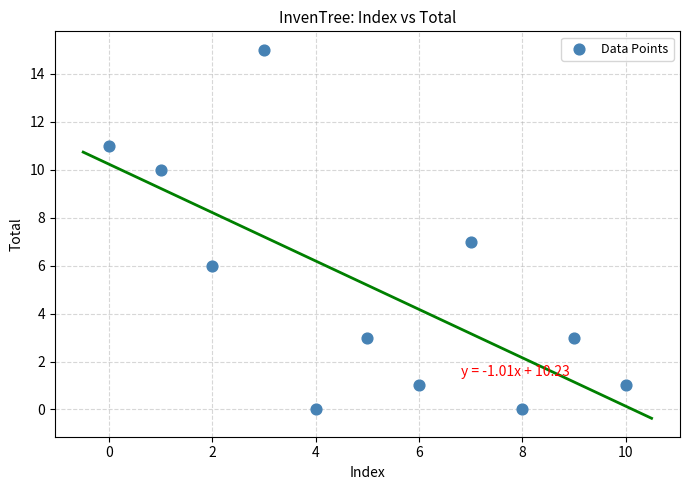

What is the average X value?

5